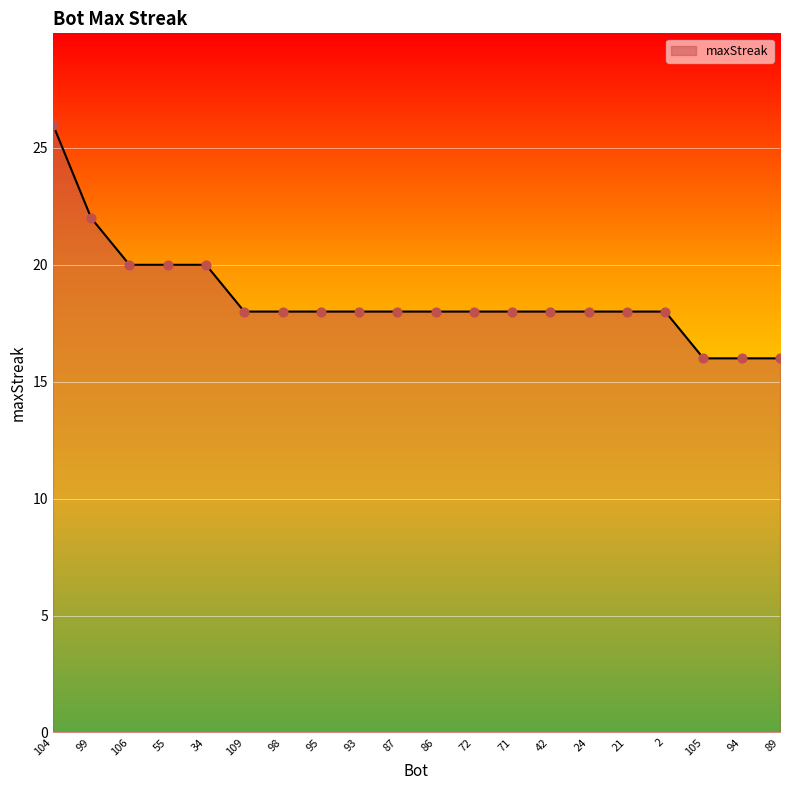

What is the change in value from 95 to 105?

-2